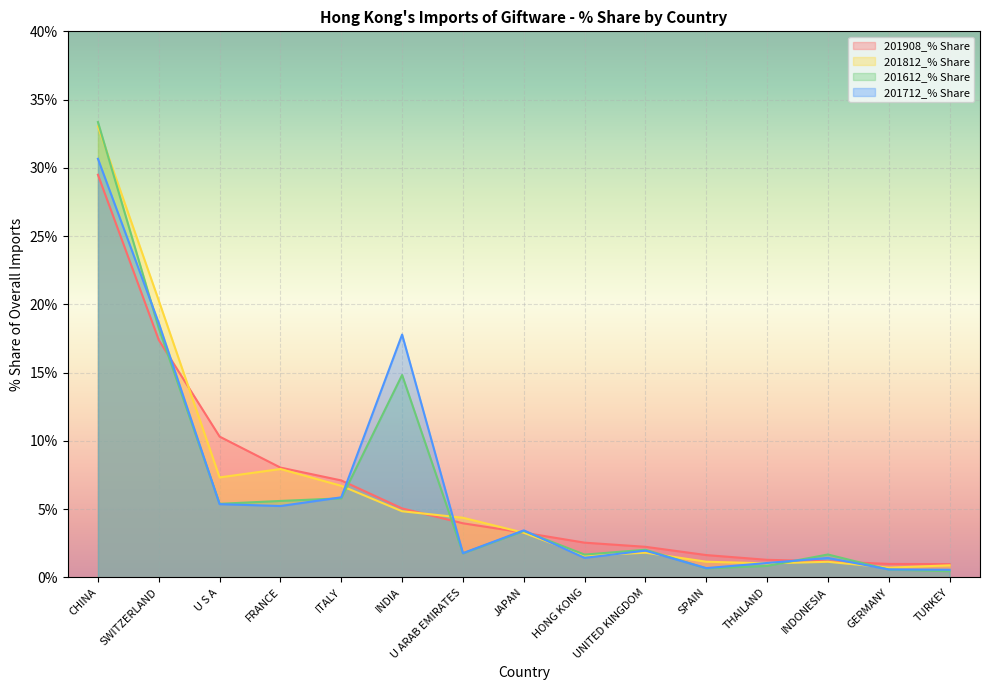

What are all the series names shown in the legend?

201908_% Share, 201812_% Share, 201612_% Share, 201712_% Share